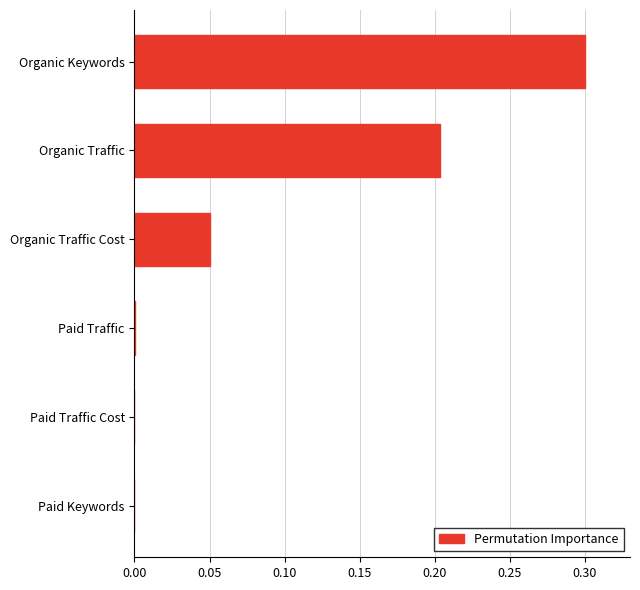

The value at Organic Traffic Cost is 0.0. True or false?

False